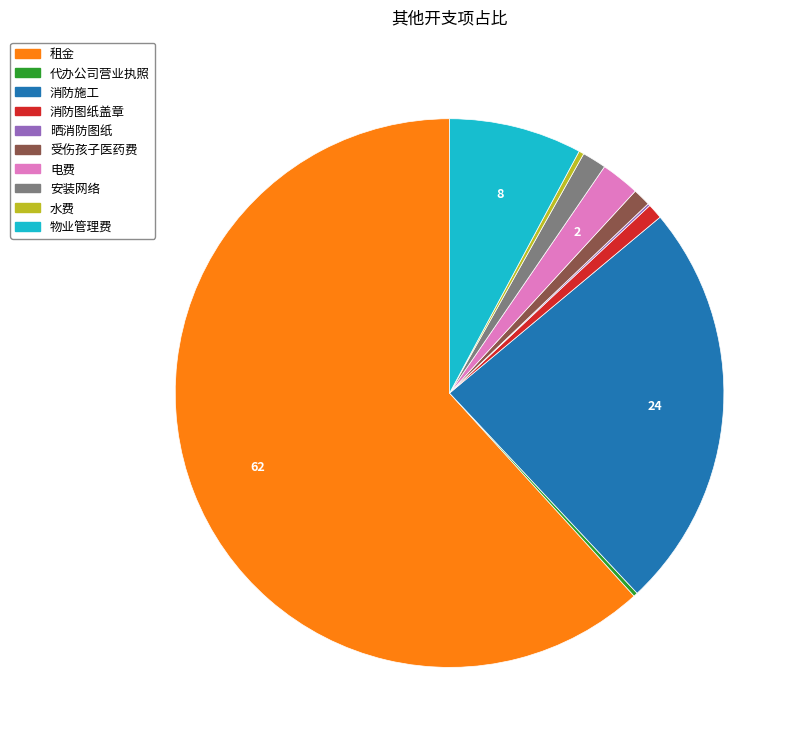

Combined, do 安装网络 and 消防图纸盖章 account for over 50%?

No